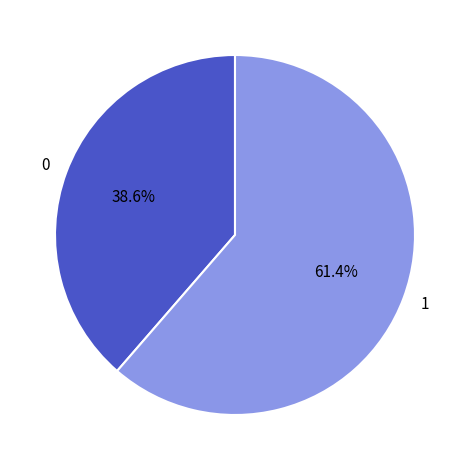

Rank the categories by value from highest to lowest.

1, 0